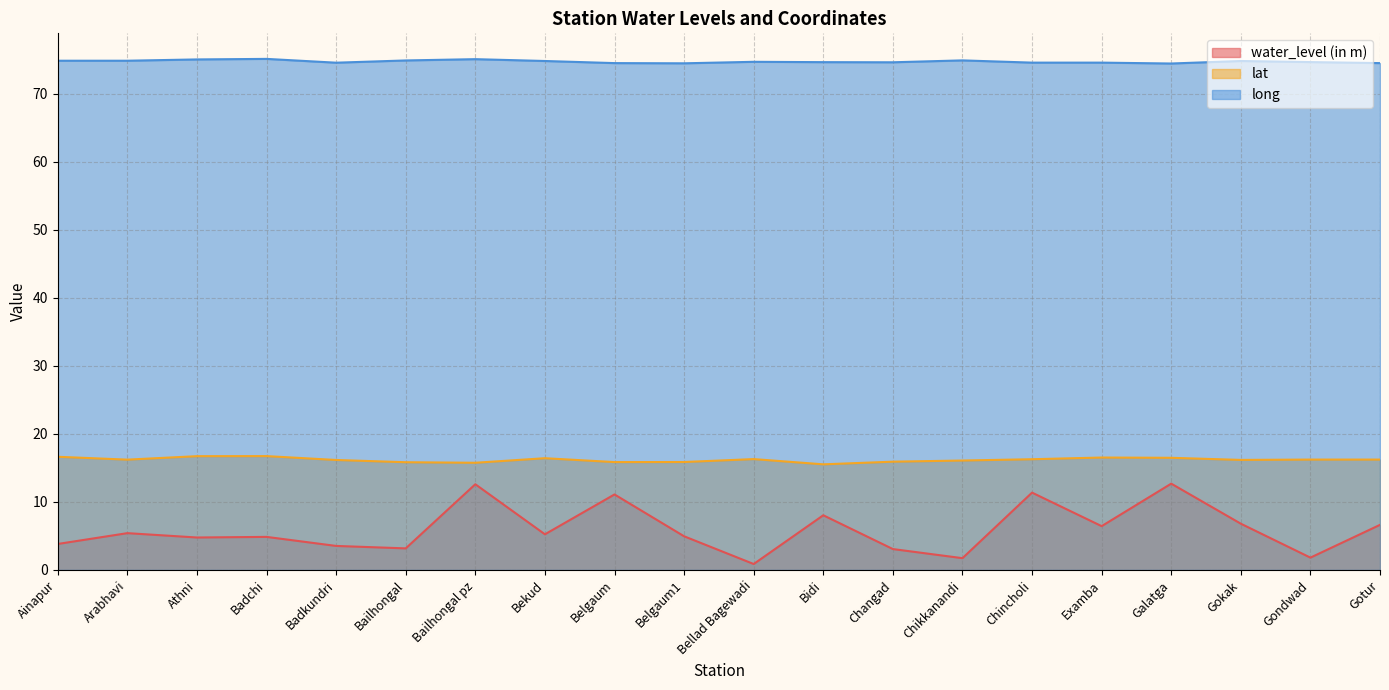

The long series shows 37.4 at Gondwad. True or false?

False